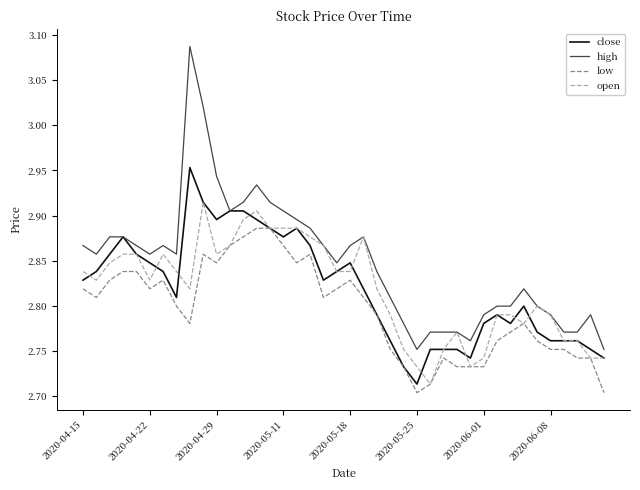

What is the sum of all close values?

112.8